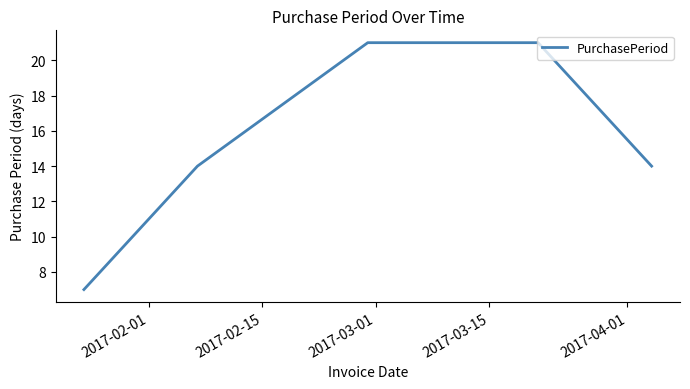

What is the difference between the second highest and minimum values?

14